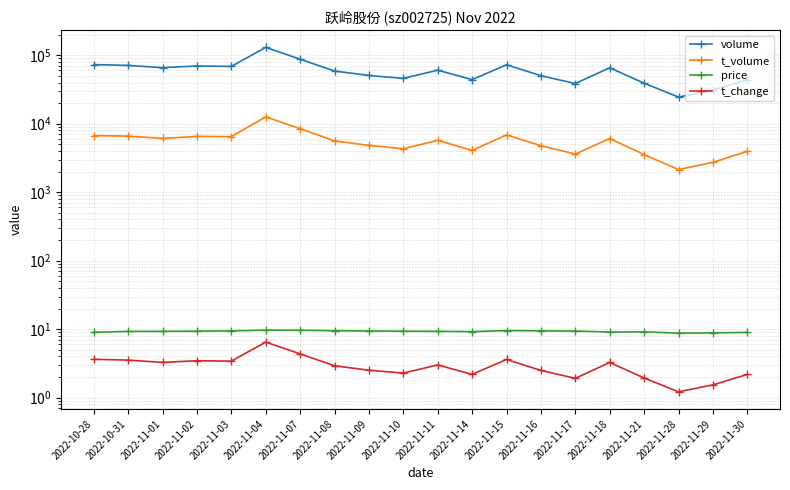

Which series has the largest total across all categories?

volume